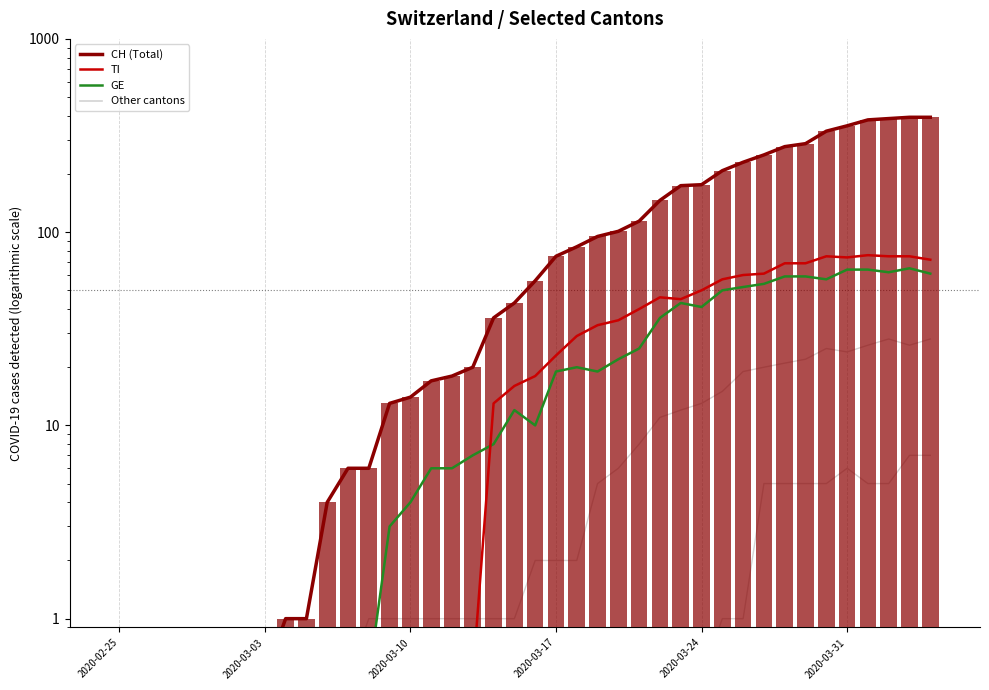

Rank the categories by TI value from highest to lowest.

2020-04-01, 2020-03-30, 2020-04-02, 2020-04-03, 2020-03-31, 2020-04-04, 2020-03-28, 2020-03-29, 2020-03-27, 2020-03-26, 2020-03-25, 2020-03-24, 2020-03-22, 2020-03-23, 2020-03-21, 2020-03-20, 2020-03-19, 2020-03-18, 2020-03-17, 2020-03-16, 2020-03-15, 2020-03-14, 2020-02-25, 2020-02-26, 2020-02-27, 2020-02-28, 2020-02-29, 2020-03-01, 2020-03-02, 2020-03-03, 2020-03-04, 2020-03-05, 2020-03-06, 2020-03-07, 2020-03-08, 2020-03-09, 2020-03-10, 2020-03-11, 2020-03-12, 2020-03-13